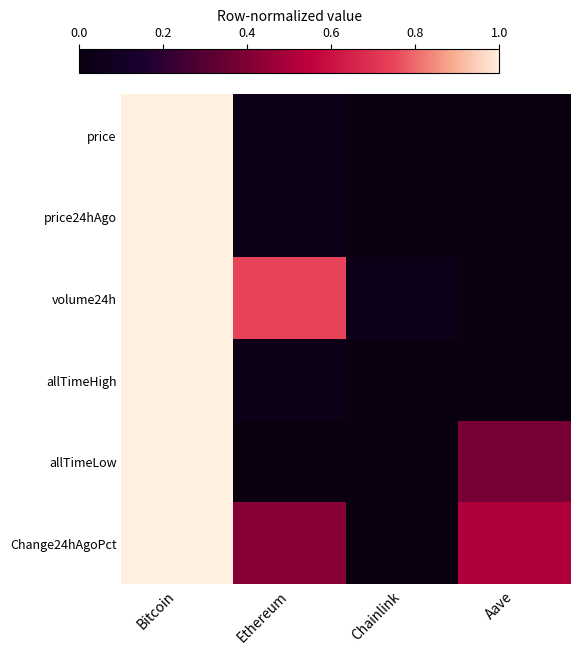

At which category is the sum across all series the highest?

Bitcoin